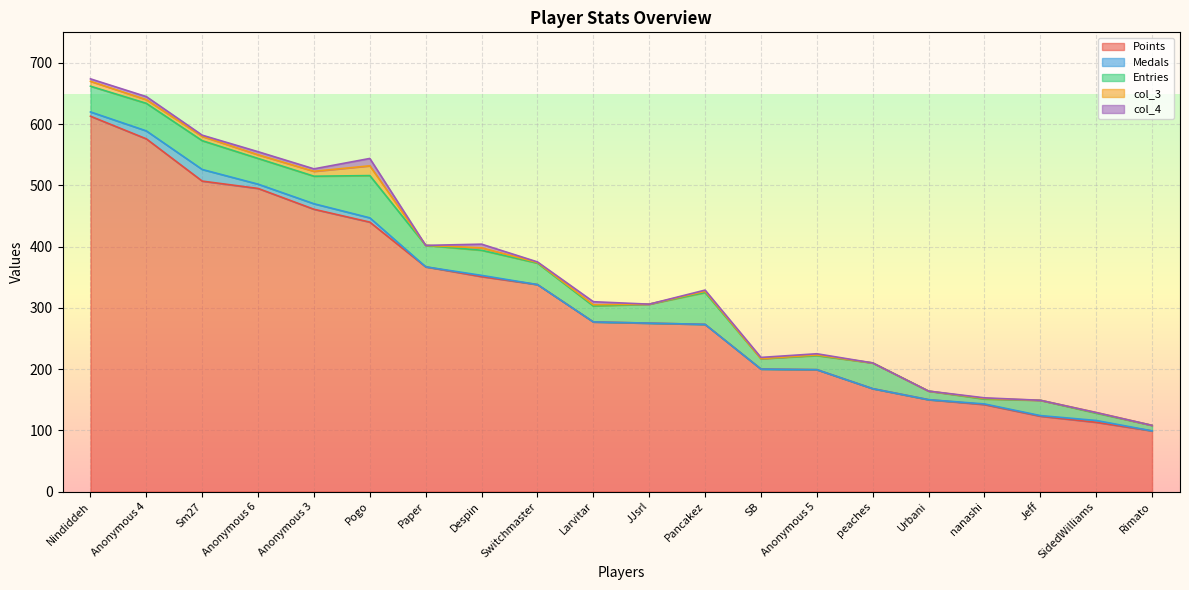

At which label does Points first exceed 277?

Nindiddeh